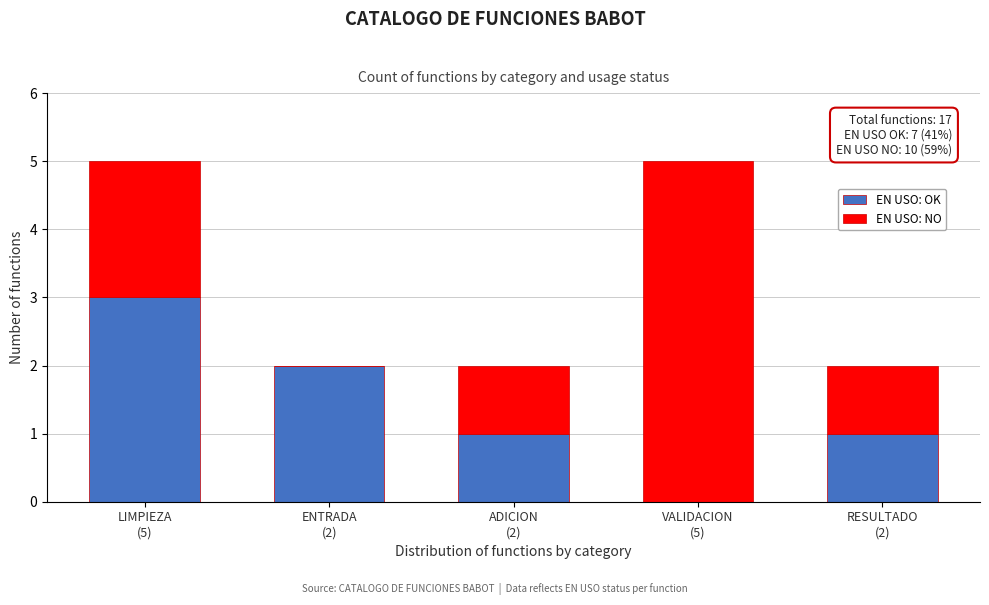

What is the sum of all EN USO: OK values?

7